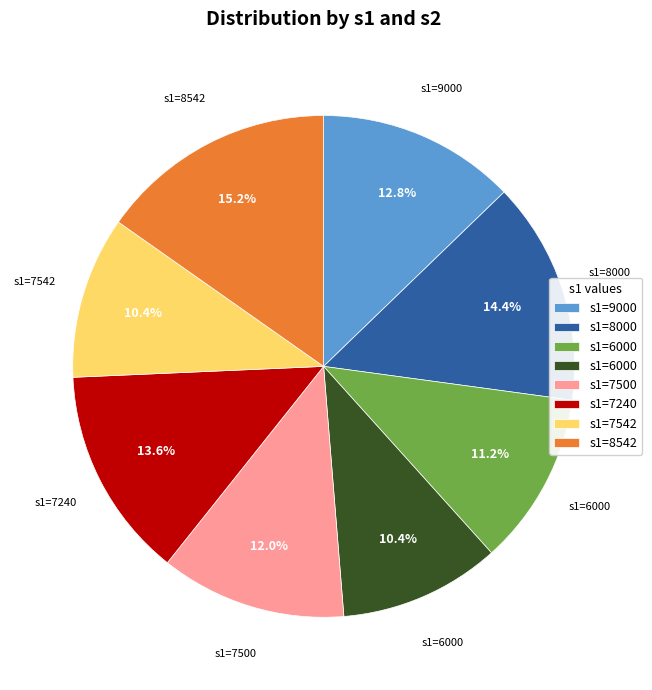

Is there any slice that represents more than half of the pie?

No